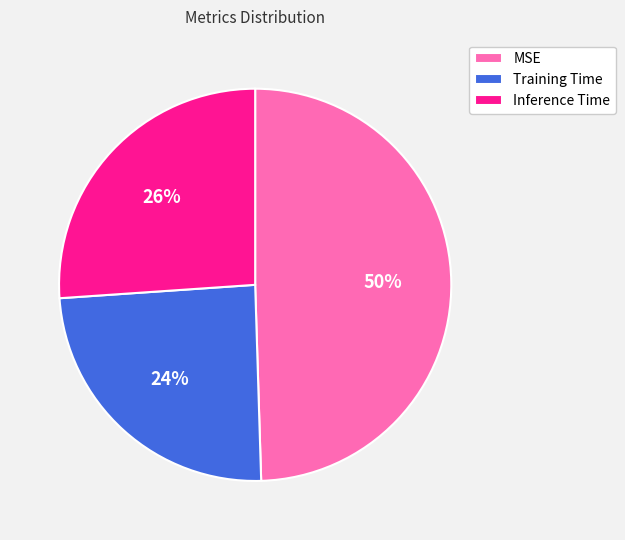

To the nearest percent, what is the average slice percentage?

33%